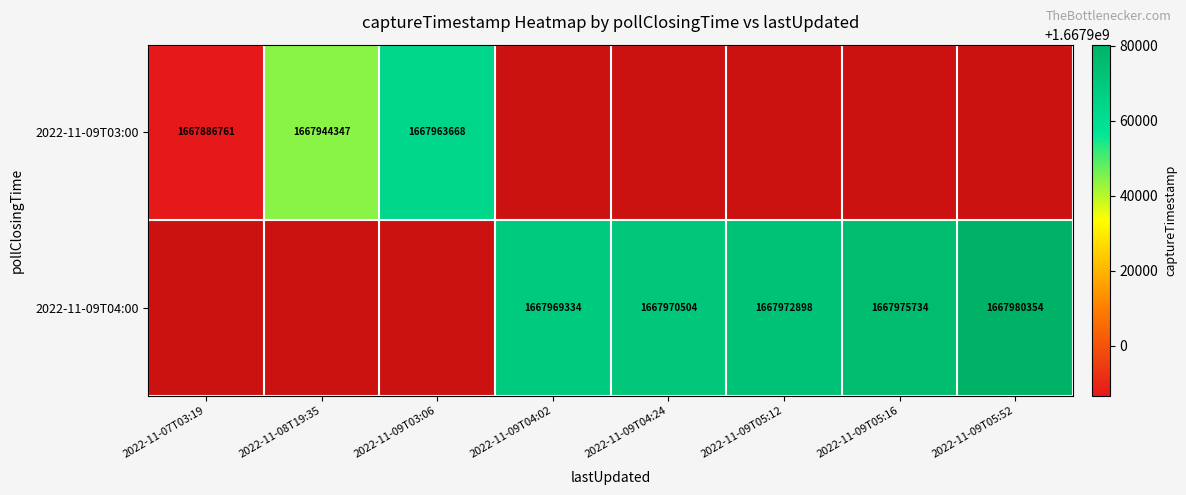

The value of 2022-11-09T04:00 at 2022-11-09T04:24 is 1114156676. True or false?

False